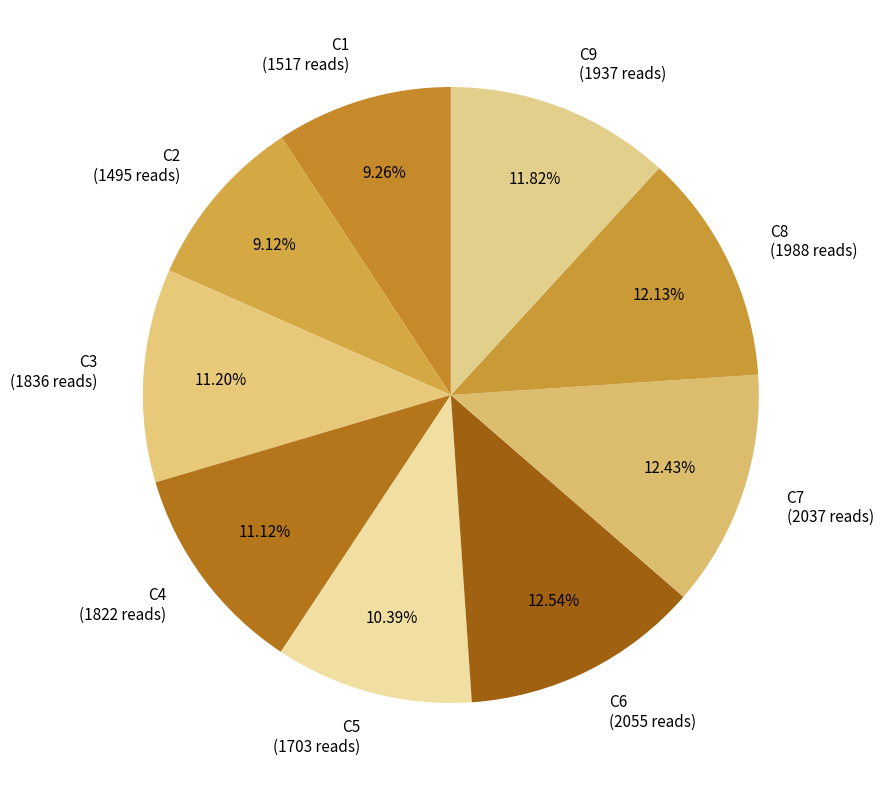

Count the number of slices in the pie.

9